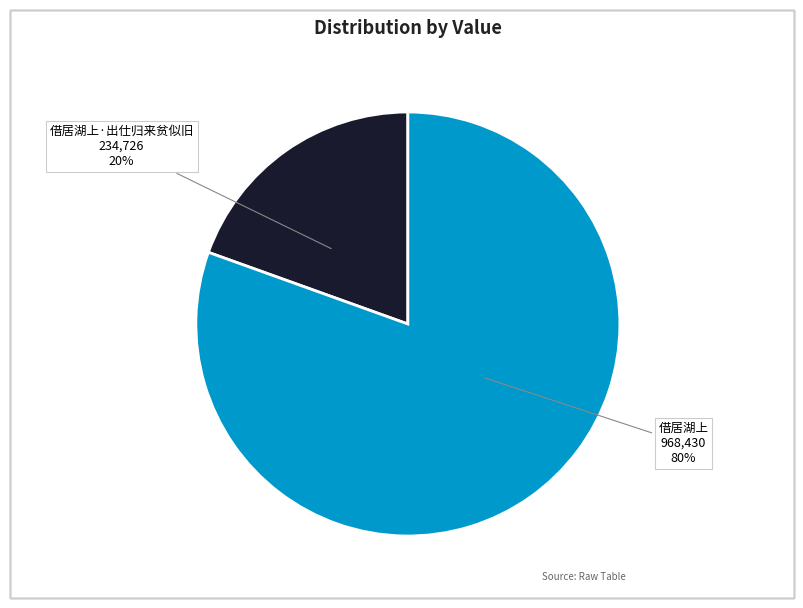

Count the number of slices in the pie.

2